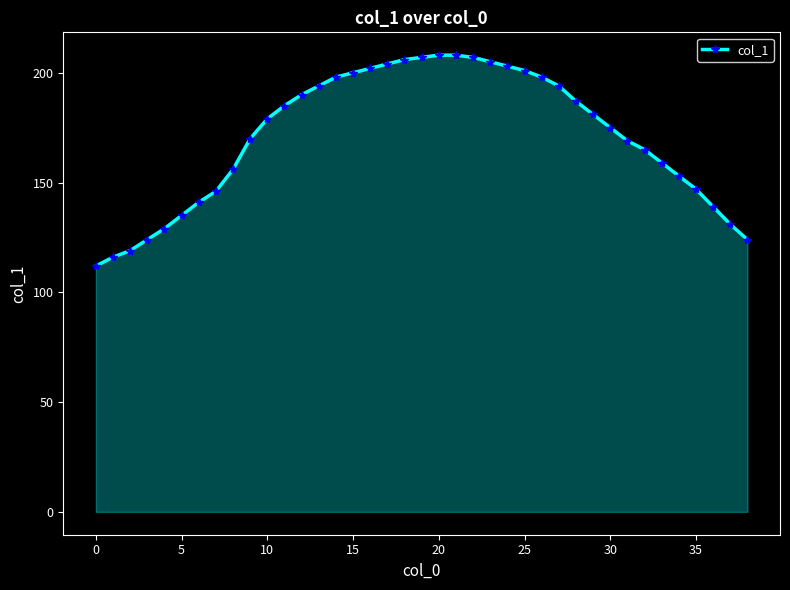

What is the value of the 25th point from the left?

203